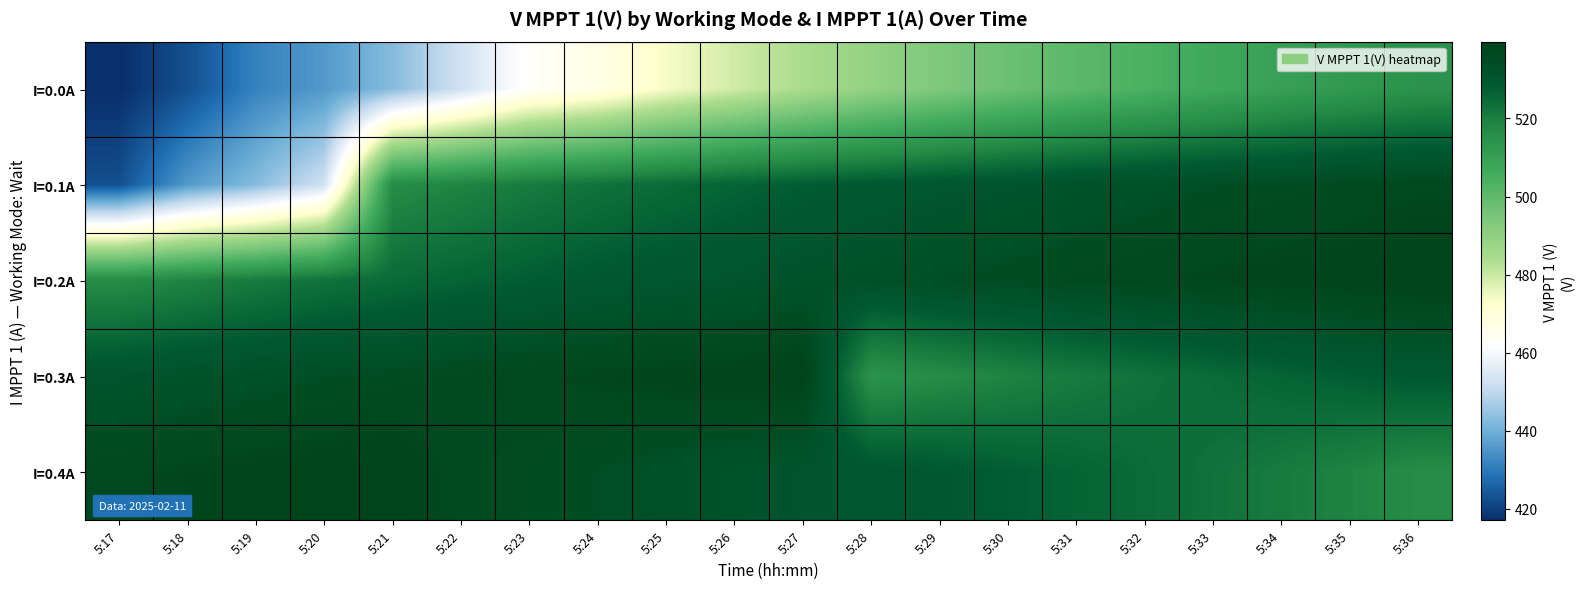

List the series in order of their peak value, lowest first.

I=0.0A, I=0.1A, I=0.2A, I=0.3A, I=0.4A